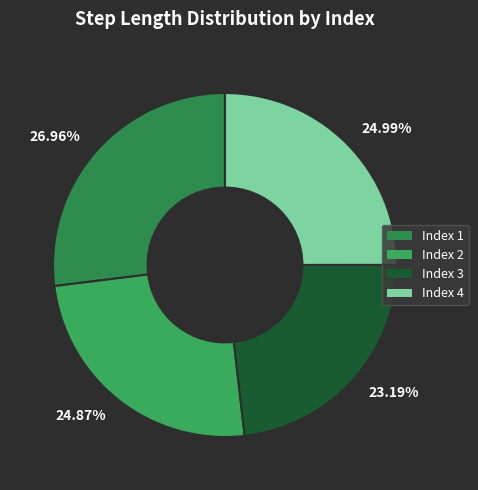

Count the number of slices in the pie.

4